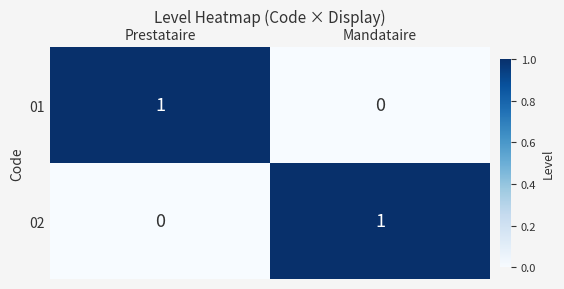

Which category has the highest value in the 02 series?

Mandataire